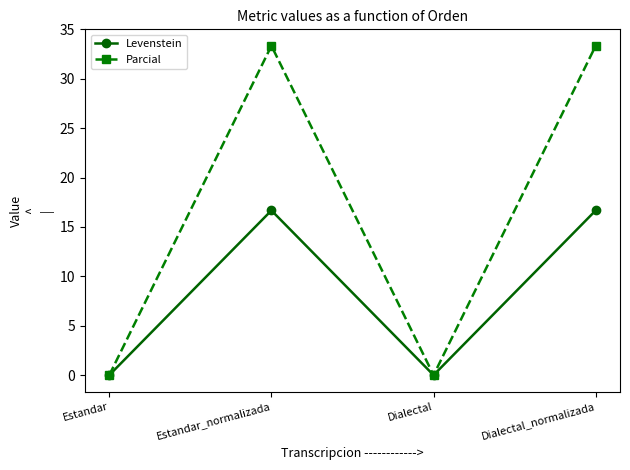

At how many categories does at least one series exceed 27?

2